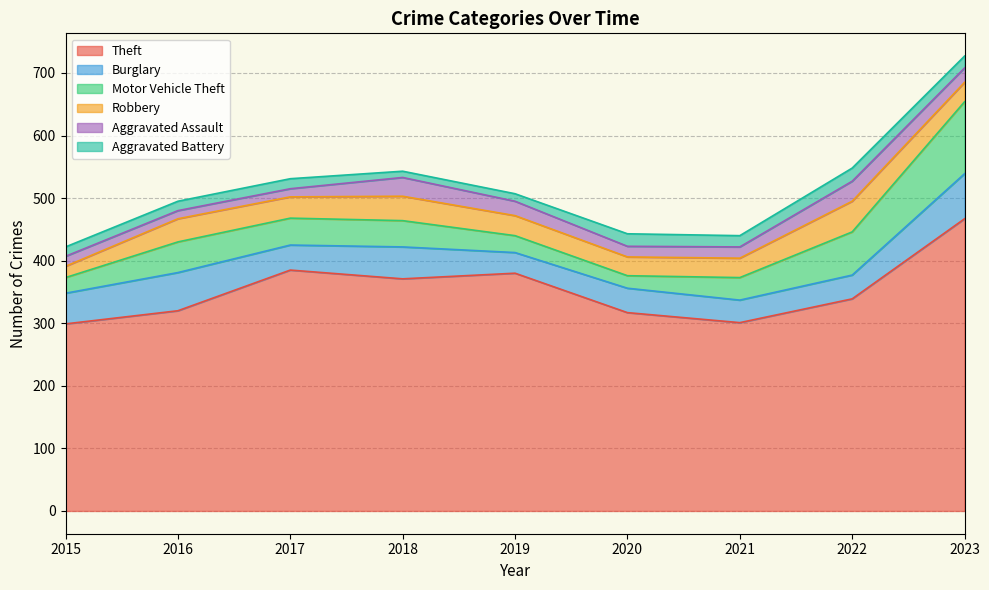

At which label is Burglary closest to 52?

2018